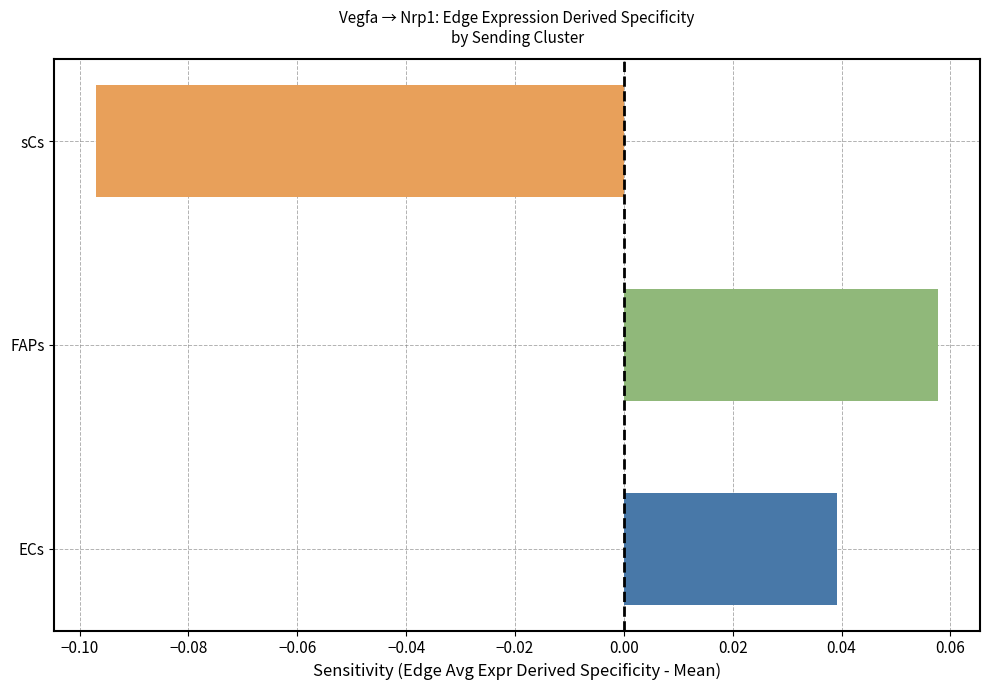

Count the number of values greater than 0.

2